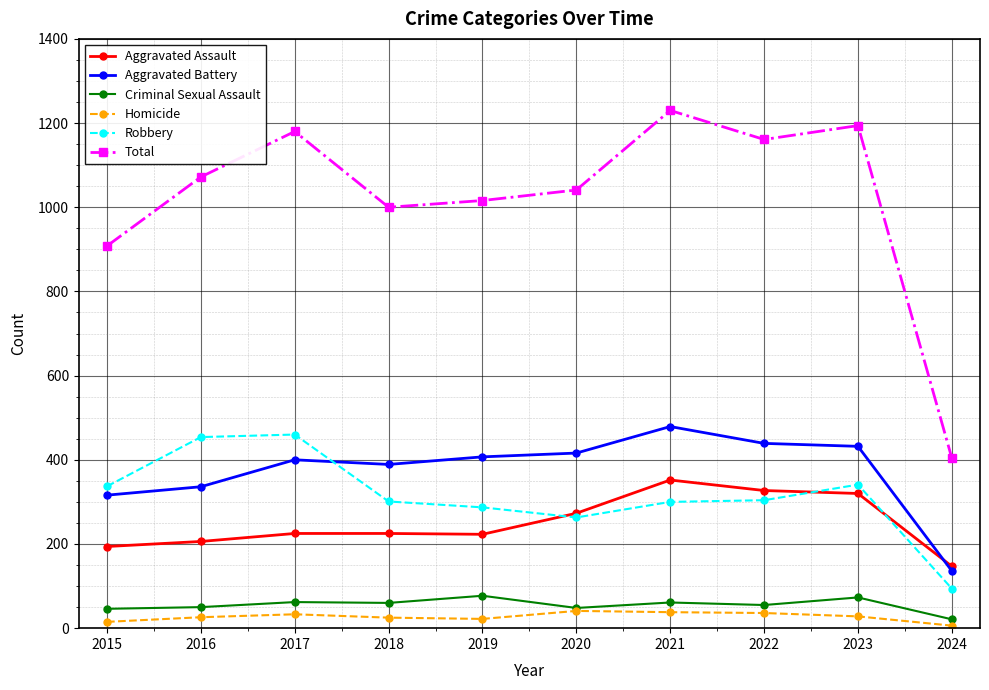

What is the value of the Criminal Sexual Assault point at the 9th from the left?

73